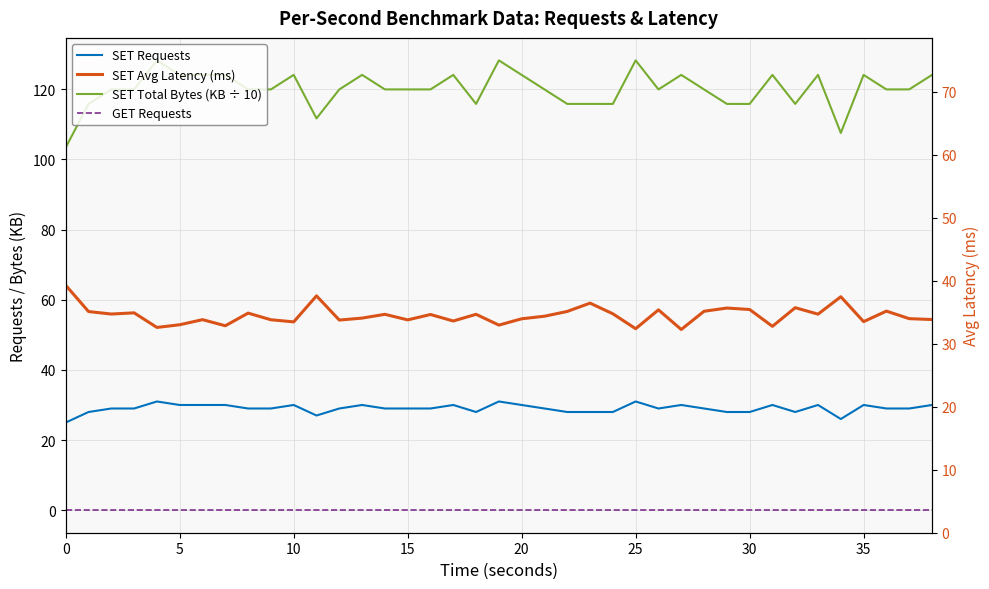

The SET Total Bytes (KB ÷ 10) series shows 124.1 at 31. True or false?

True